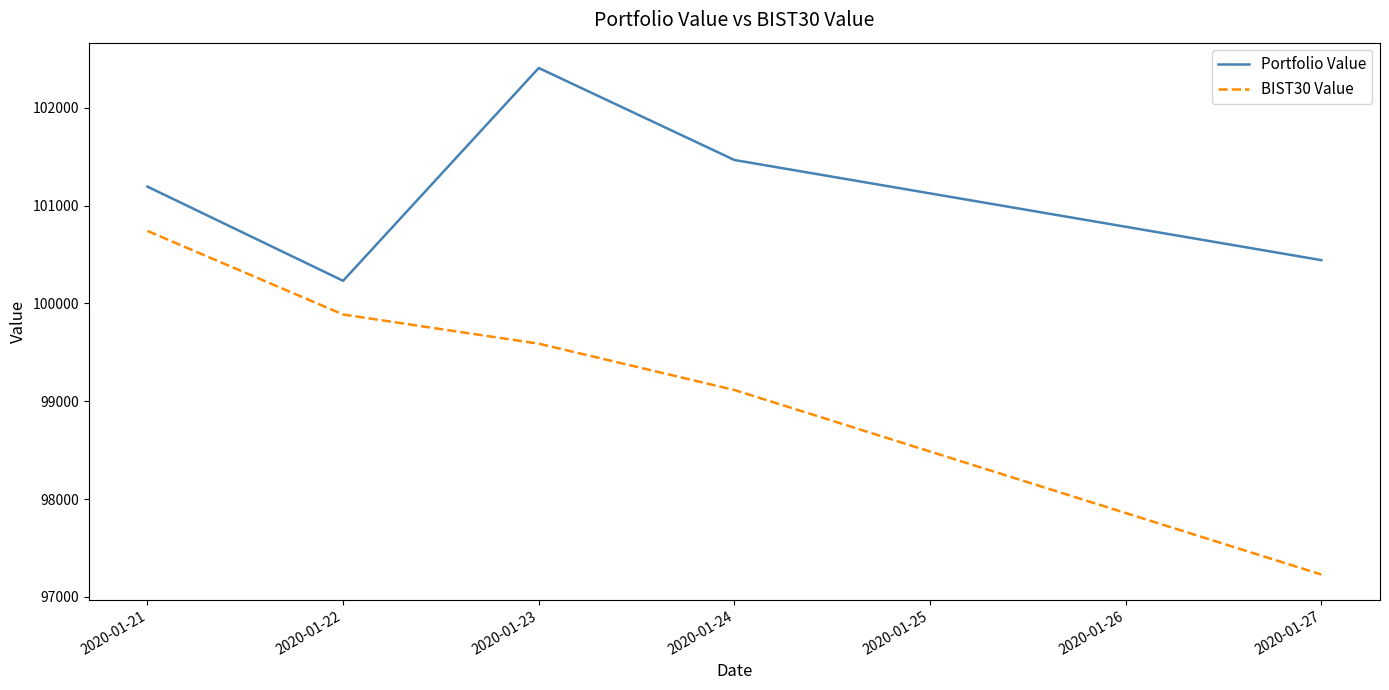

True or false: BIST30 Value and Portfolio Value intersect in this chart.

False